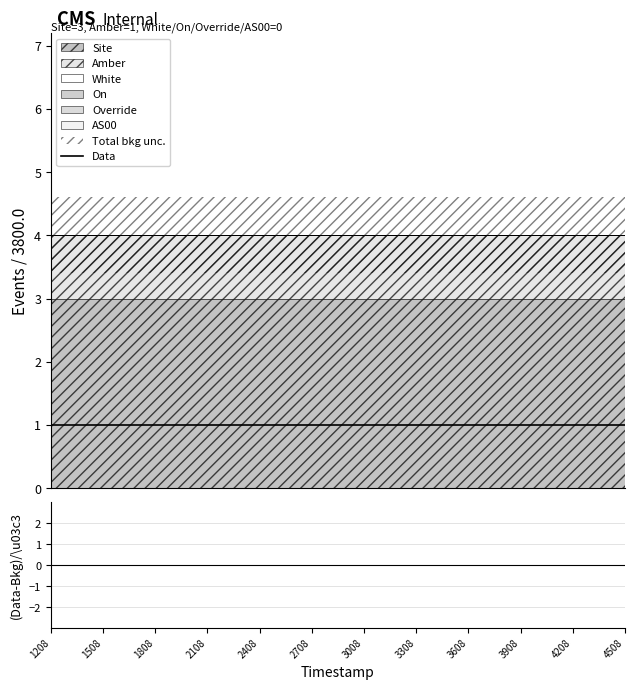

Which category has the lowest value across all series?

1208